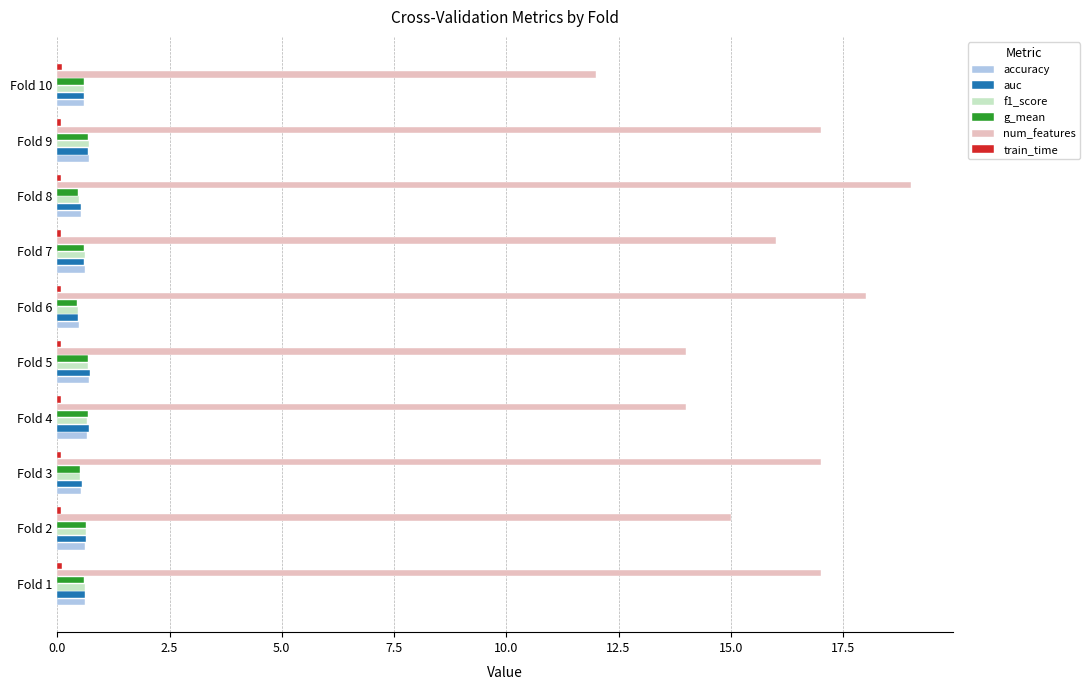

Which category has the highest value across all series?

Fold 8